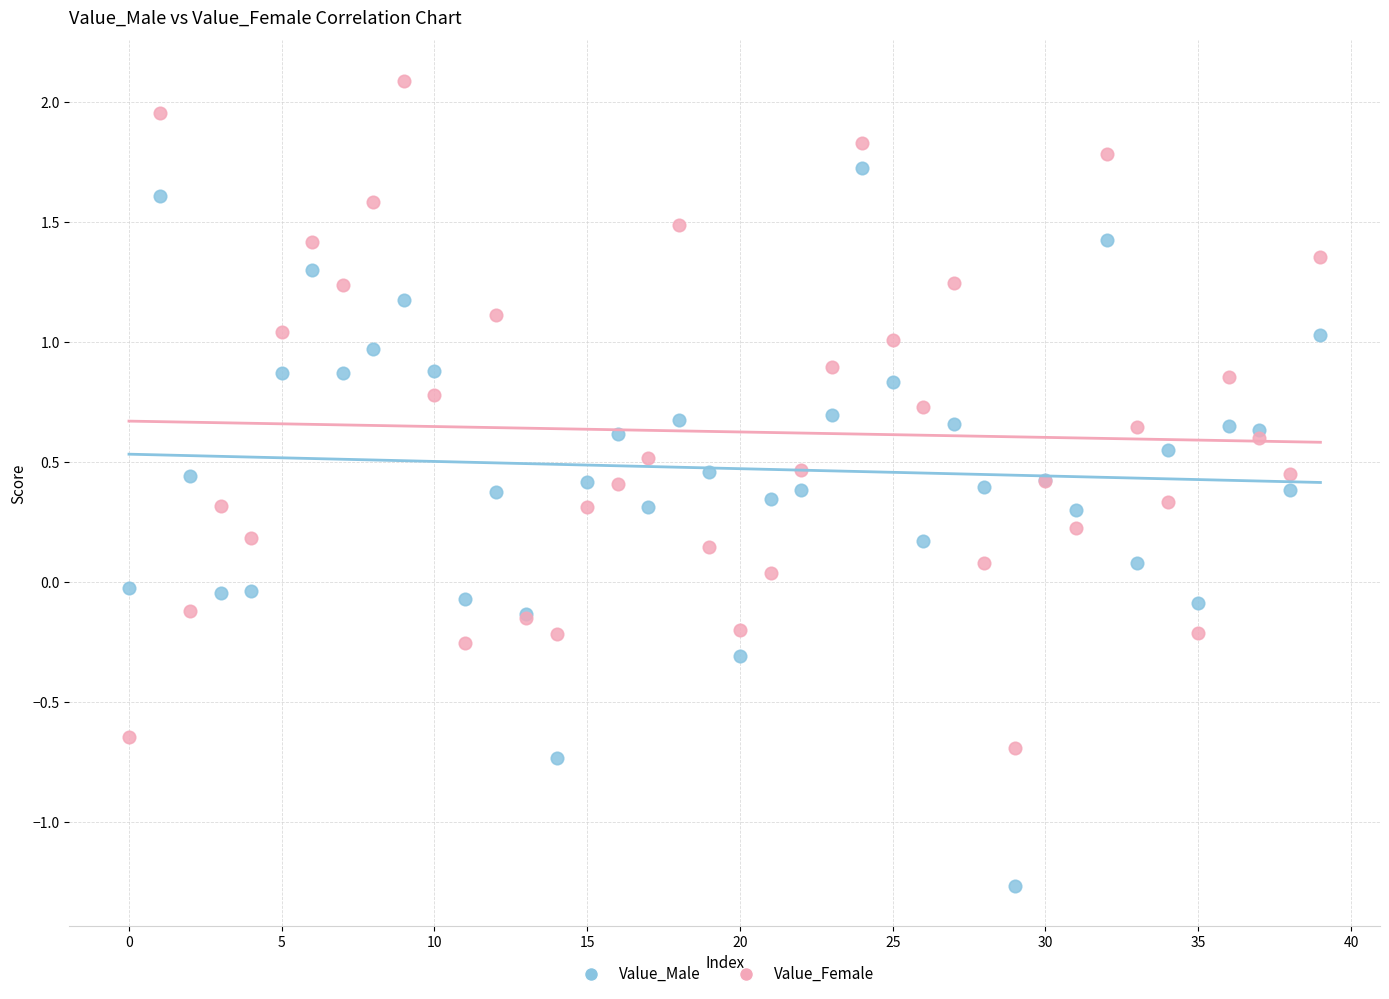

Which series contains the lowest Y value?

Value_Male